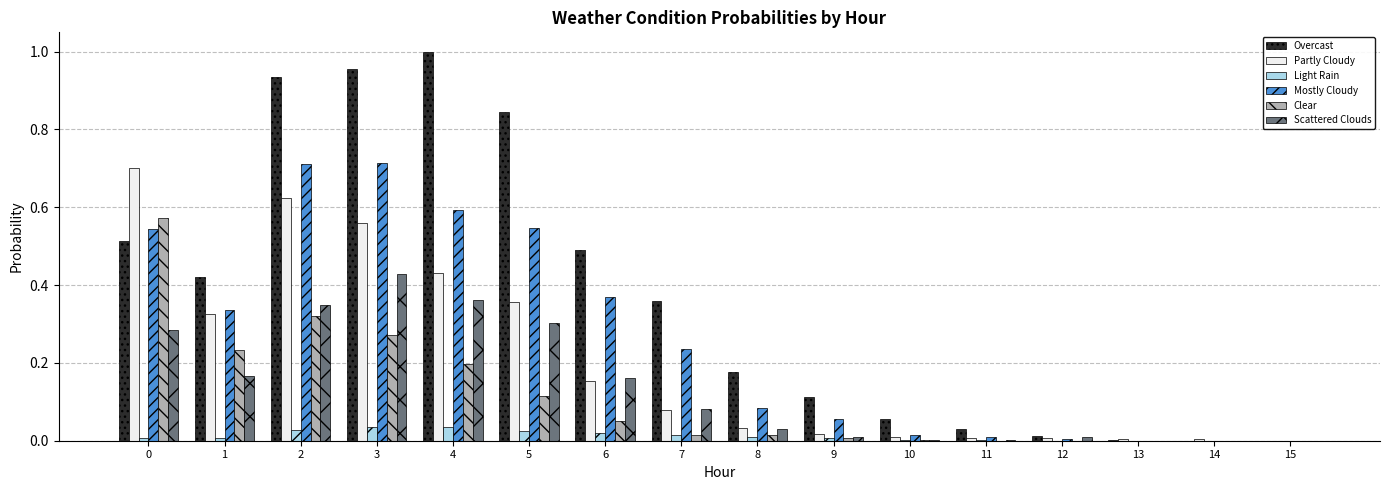

What is the total value across all series at 3?

3.0